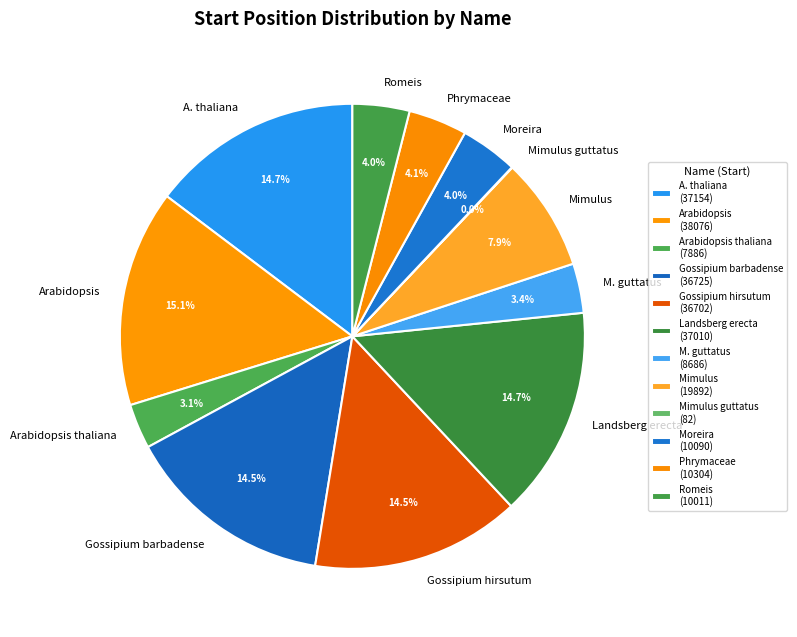

To the nearest percent, what portion does Arabidopsis thaliana represent?

3%